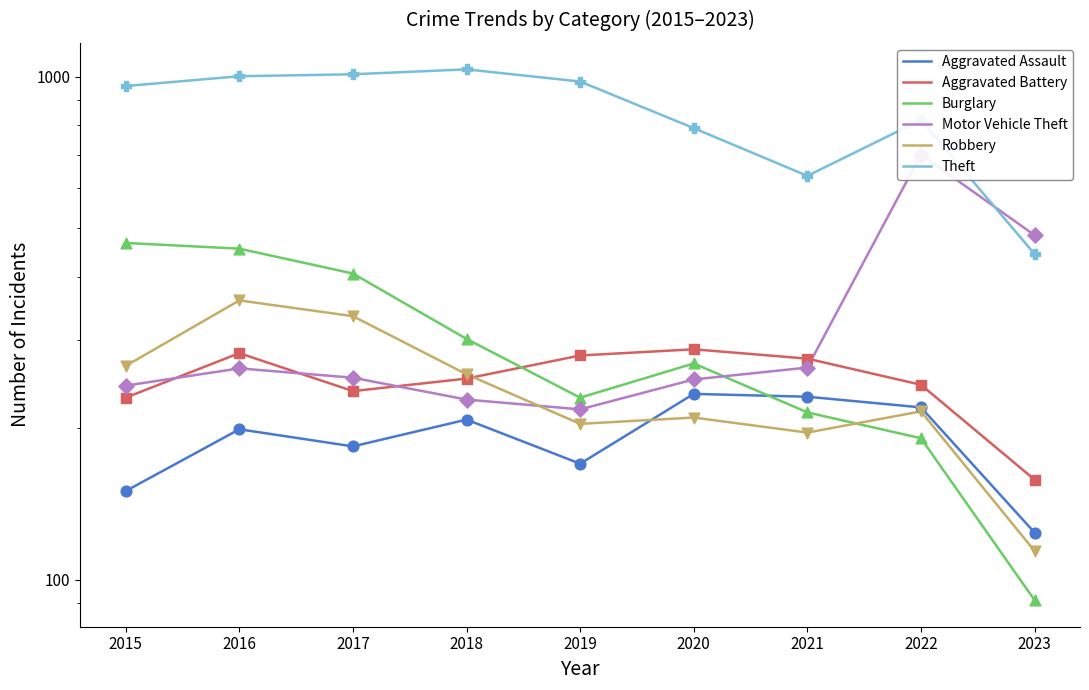

At how many categories does at least one series exceed 784?

7